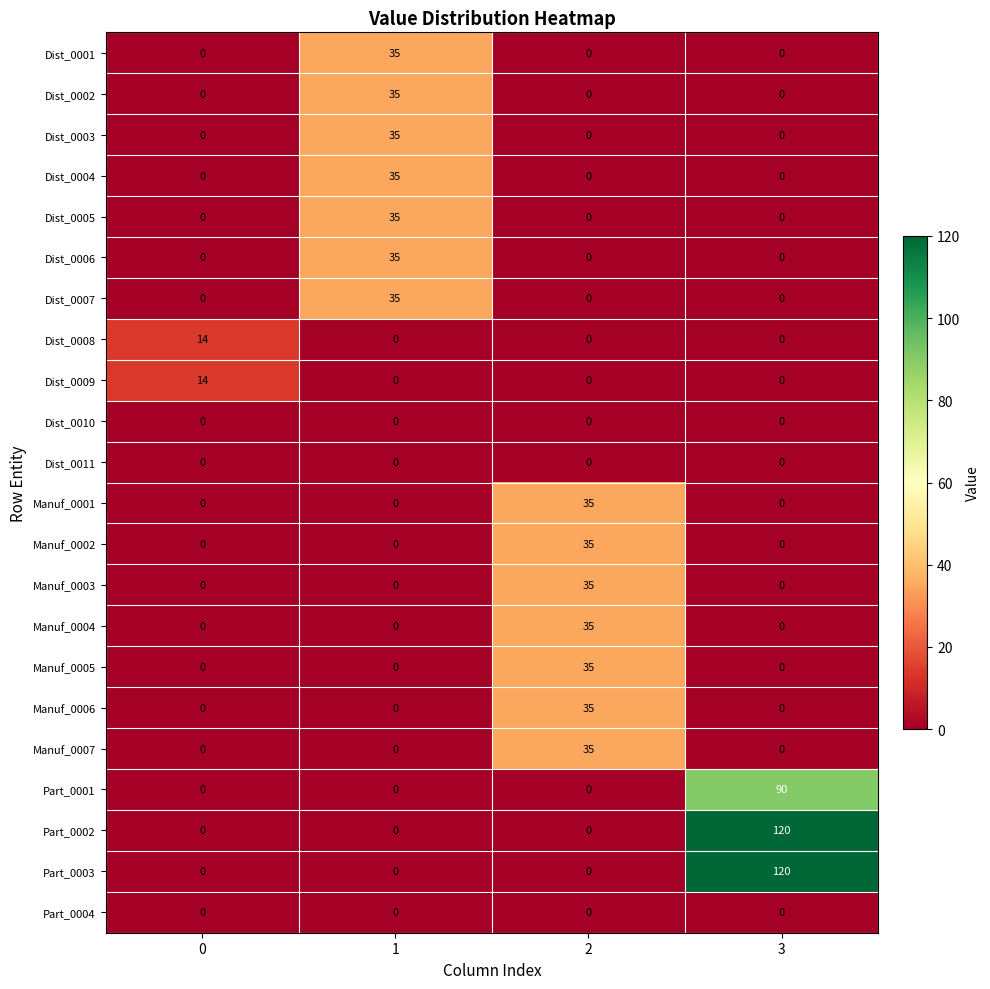

How many series are shown in this chart?

22